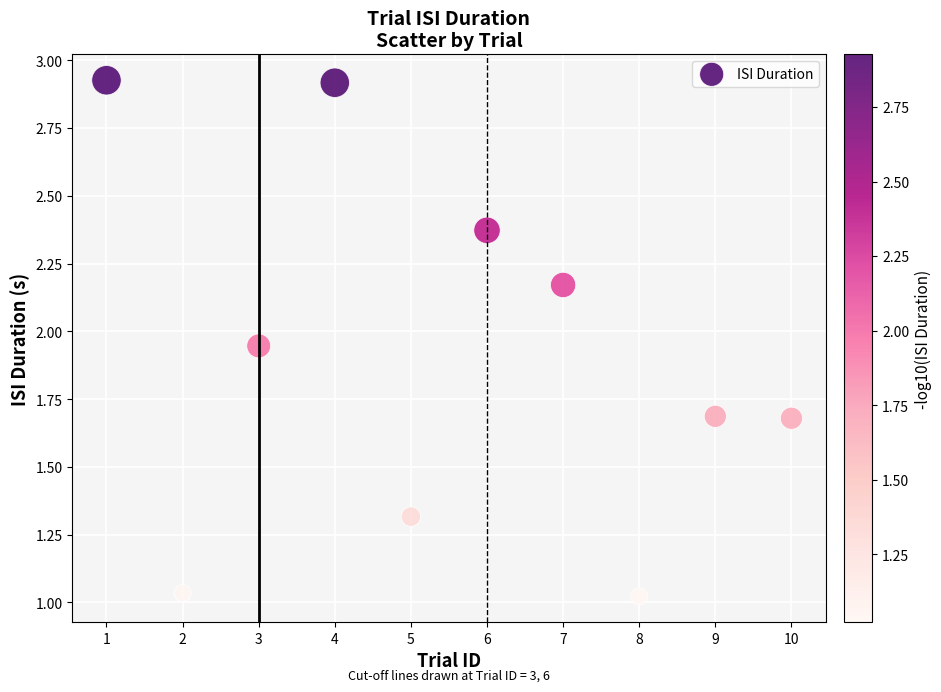

What is the average X value?

5.5